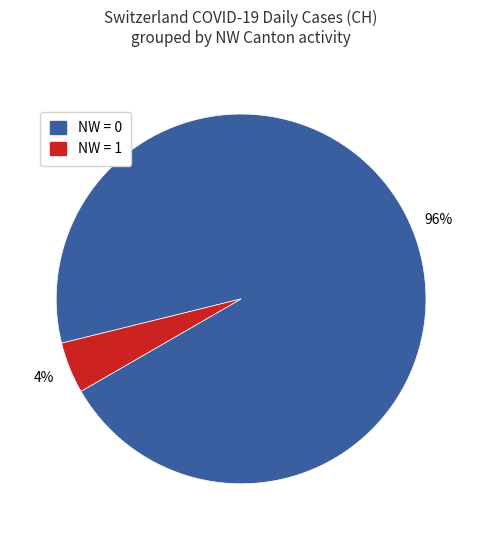

Is there a majority slice in this chart?

Yes